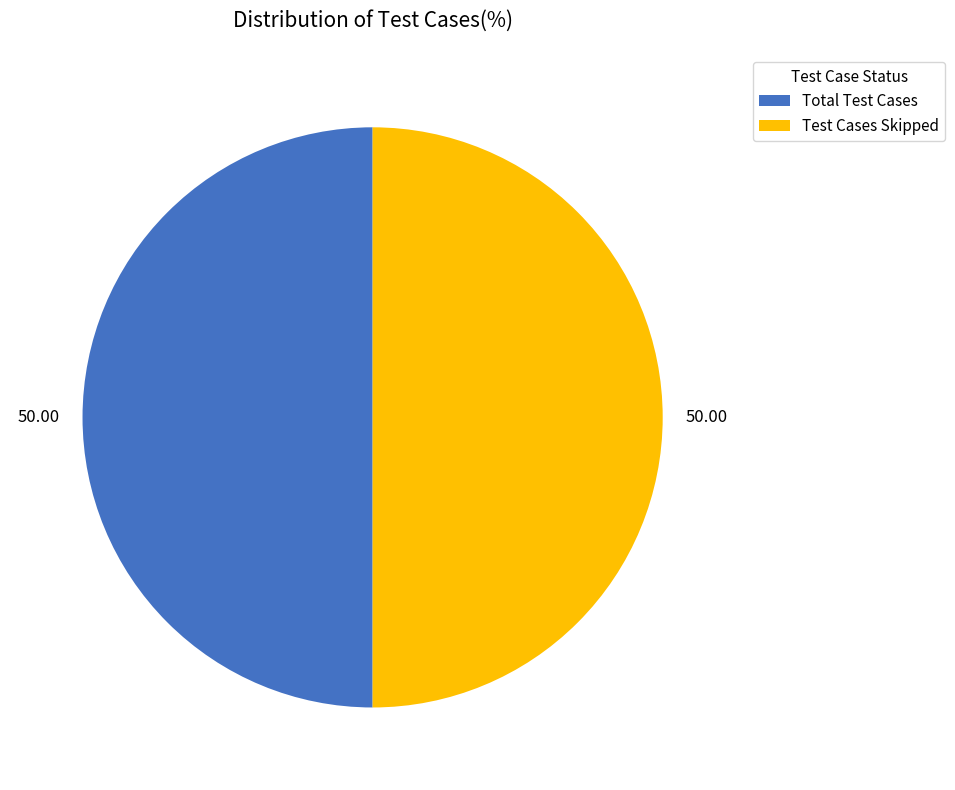

What is the ratio of the value at Total Test Cases to the value at Test Cases Skipped?

1.0